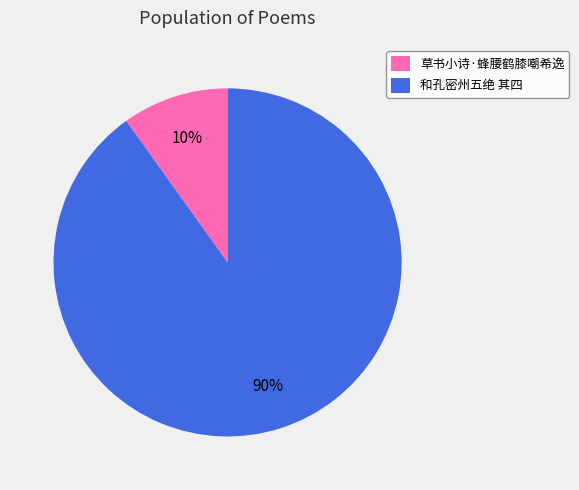

How many slices are in this pie chart?

2